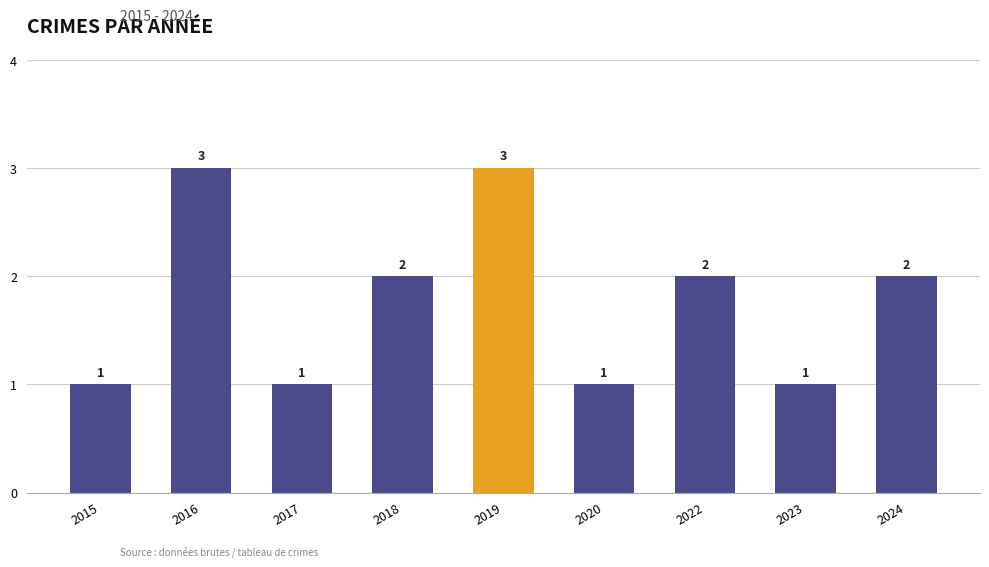

What is the value of the 4th bar from the left?

2